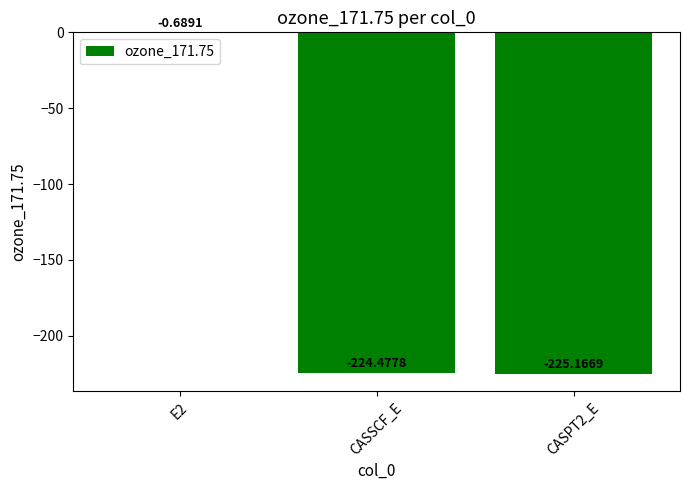

What is the change in value from E2 to CASPT2_E?

-224.5